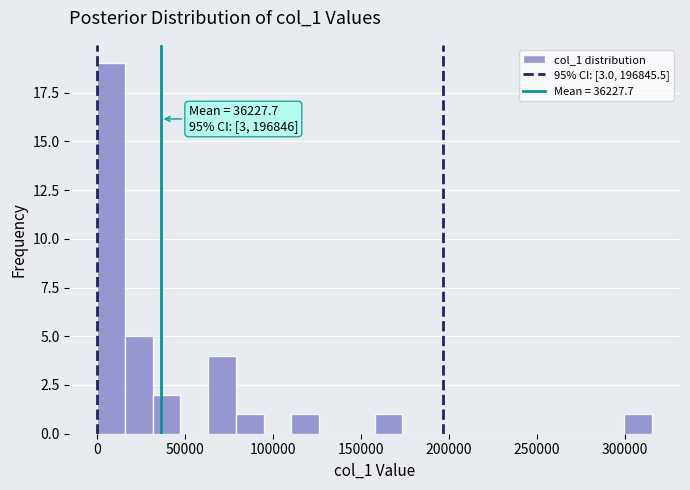

Read against the x-axis, roughly where is the centre of the tallest bar?

10000